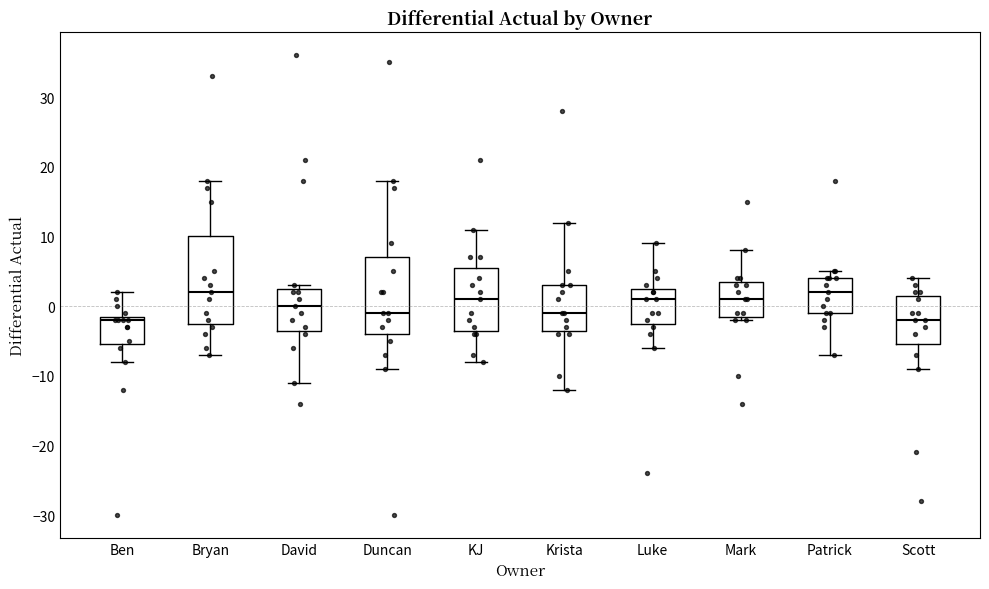

Which box is the tallest, from its lower edge to its upper edge?

Bryan